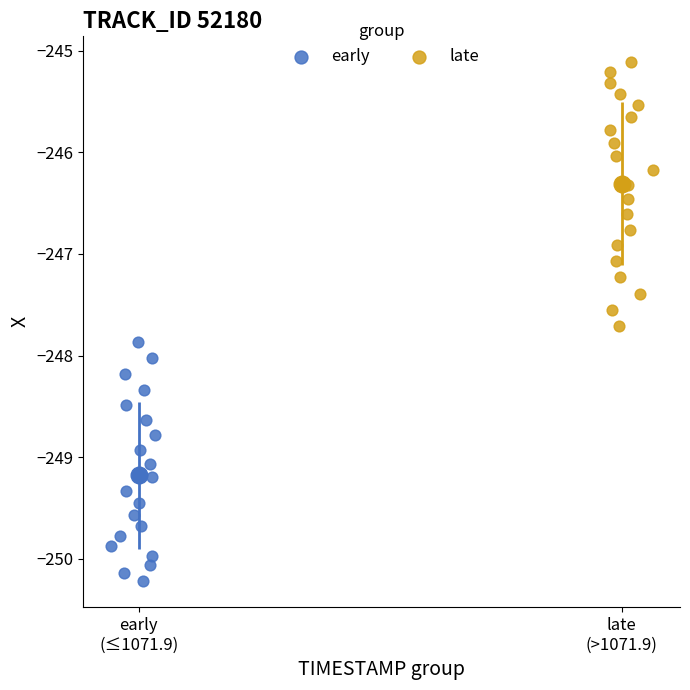

Which series has the largest Y range (max minus min)?

late